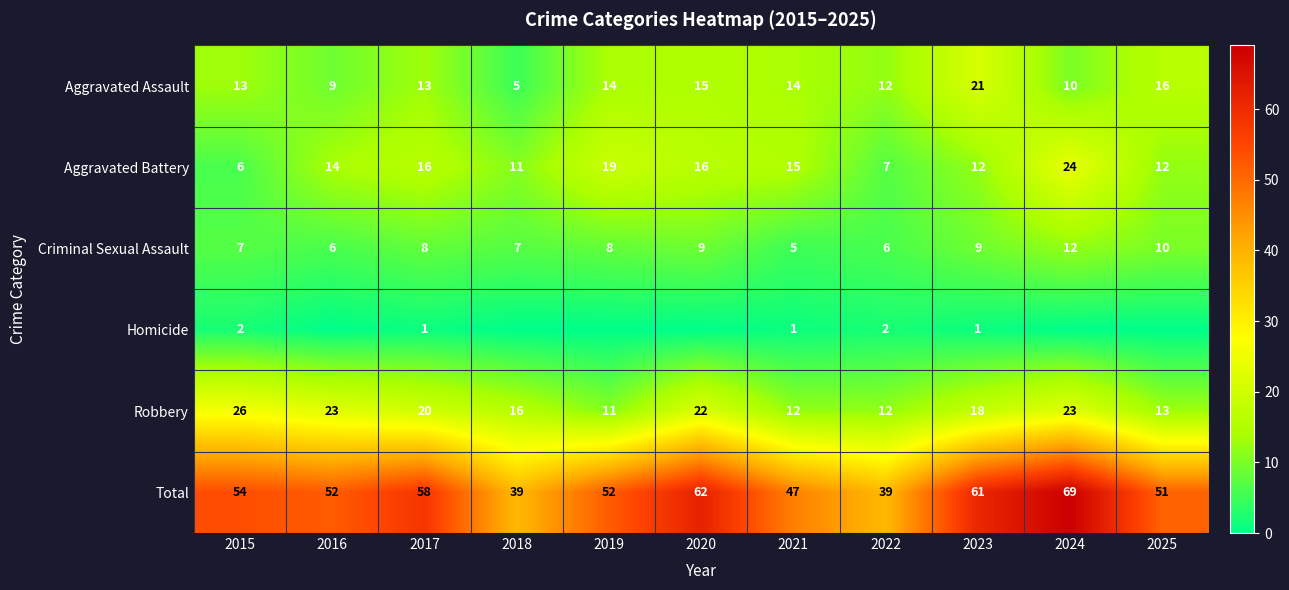

Between 2019 and 2021, which is larger?

2019